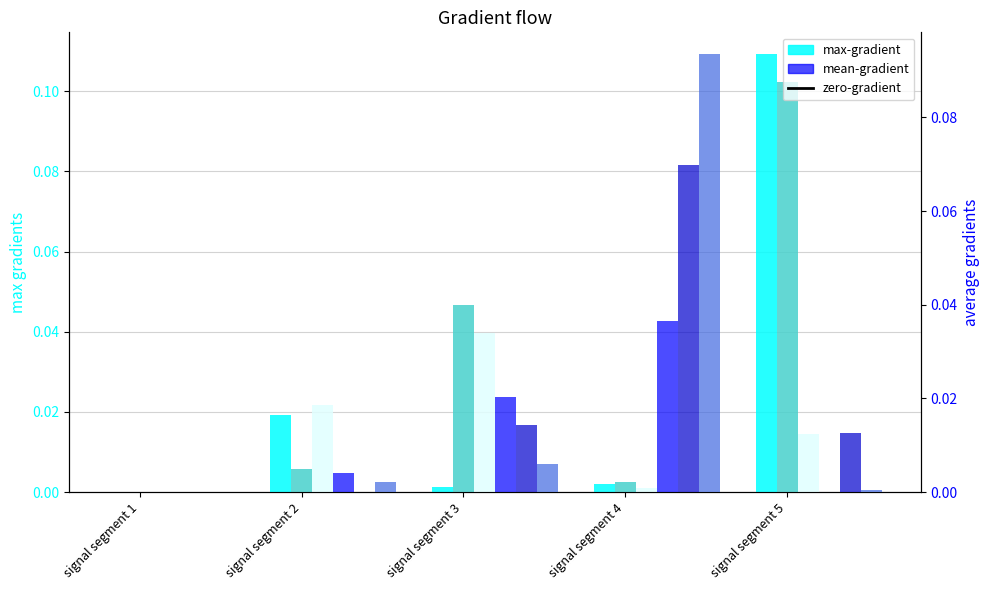

Reading left to right, what are all the values shown in this chart?

Signal_Value_10: 0.0	0.0	0.0	0.0	0.1
Signal_Value_11: 0.0	0.0	0.0	0.0	0.1
Signal_Value_12: 0.0	0.0	0.0	0.0	0.0
Signal_Value_13: 0.0	0.0	0.0	0.0	0.0
Signal_Value_14: 0.0	0.0	0.0	0.1	0.0
Signal_Value_15: 0.0	0.0	0.0	0.1	0.0